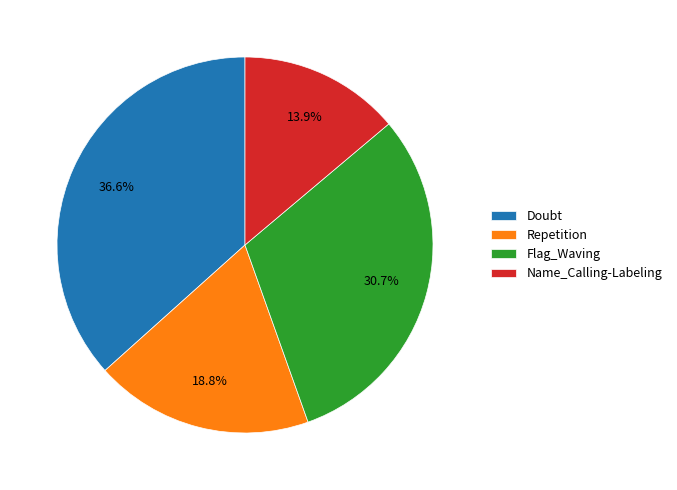

What is the ratio of the value at Repetition to the value at Name_Calling-Labeling?

1.4